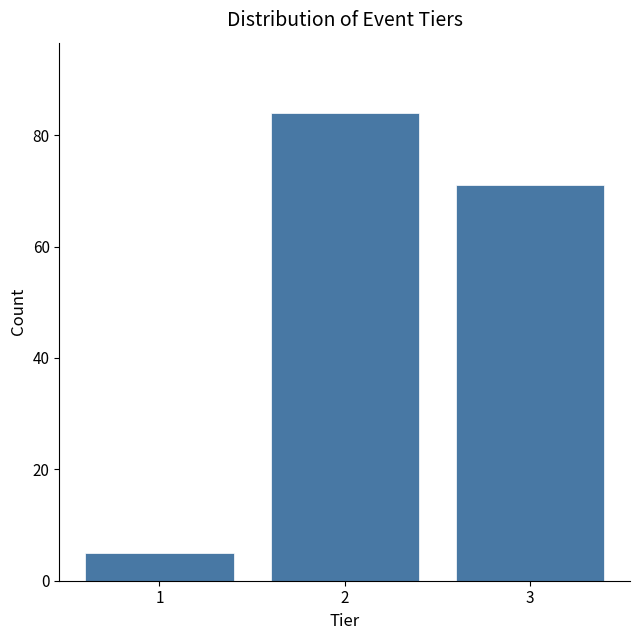

Reading right to left, transcribe all the data shown in this chart.

3=71	2=84	1=5